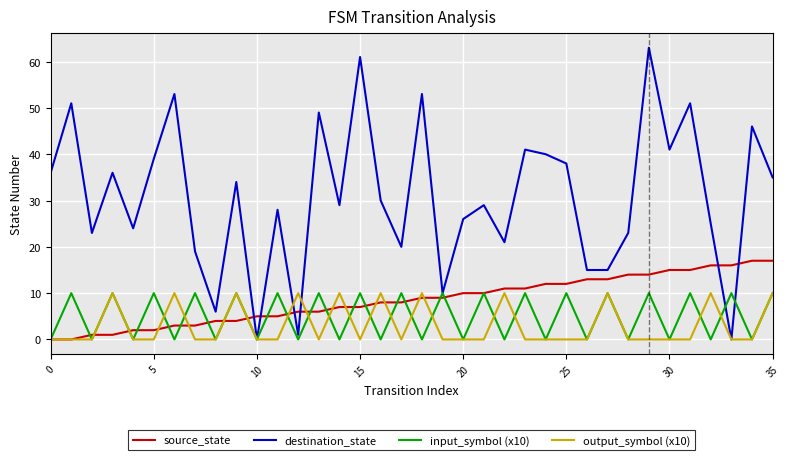

Which series has the largest total across all categories?

destination_state